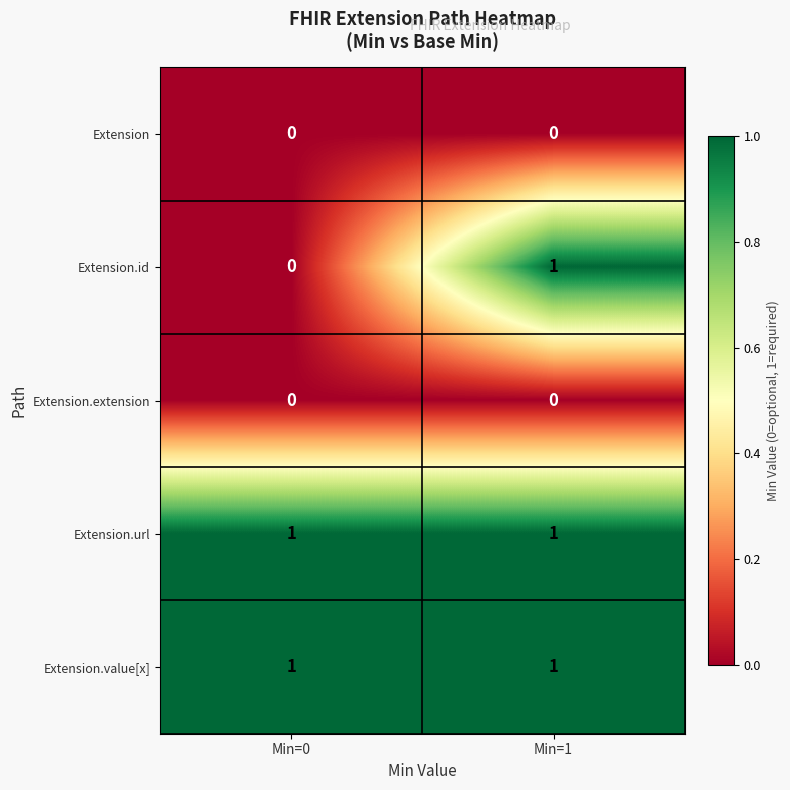

True or false: Extension.url has a value of 0 at Min=0.

False